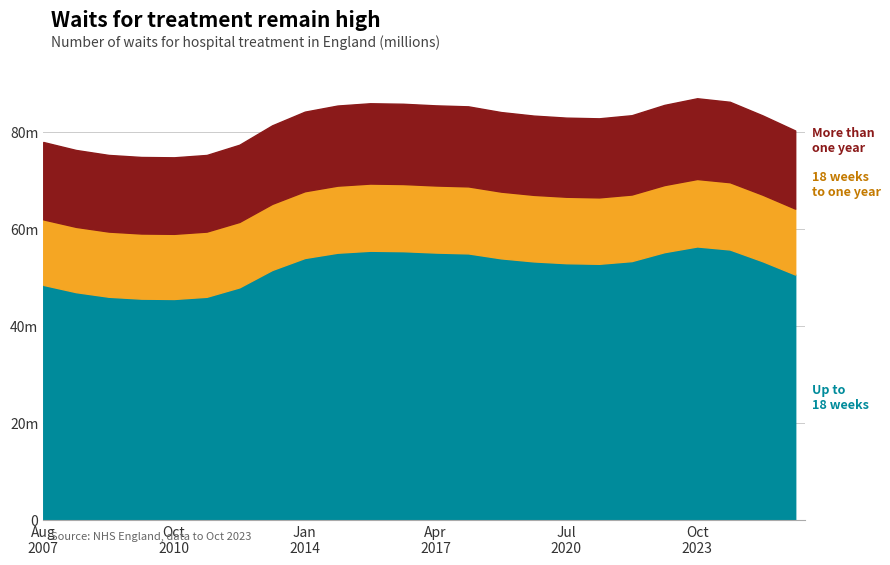

What is the average value of the Up to 18 weeks series?

51.9